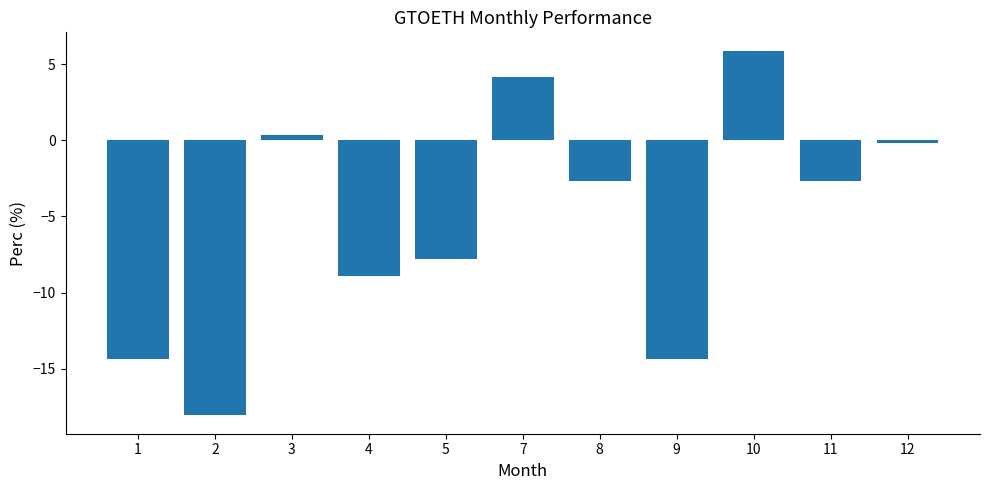

How many values are below -2?

7